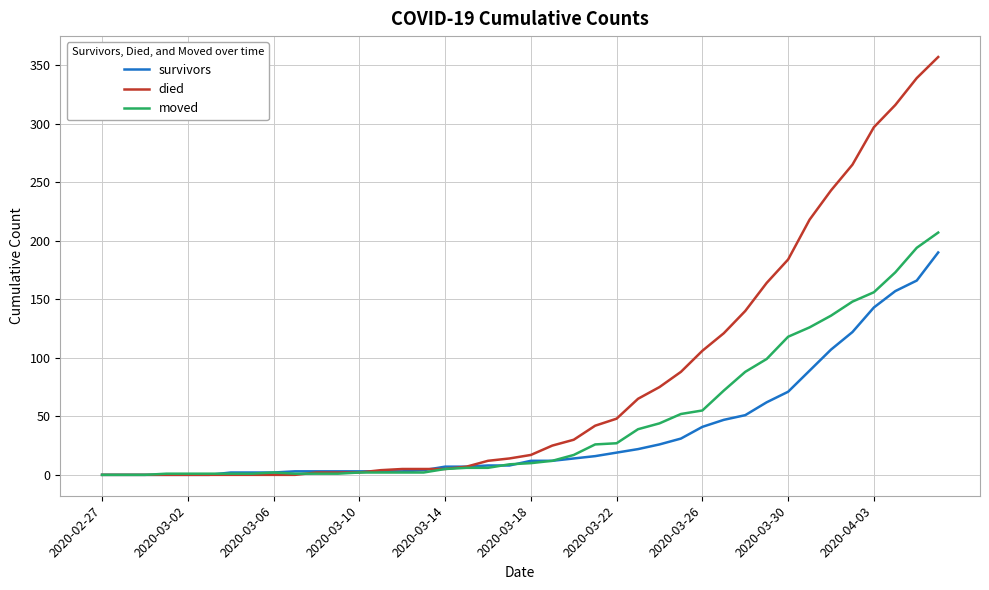

List the series in order of their peak value, highest first.

died, moved, survivors